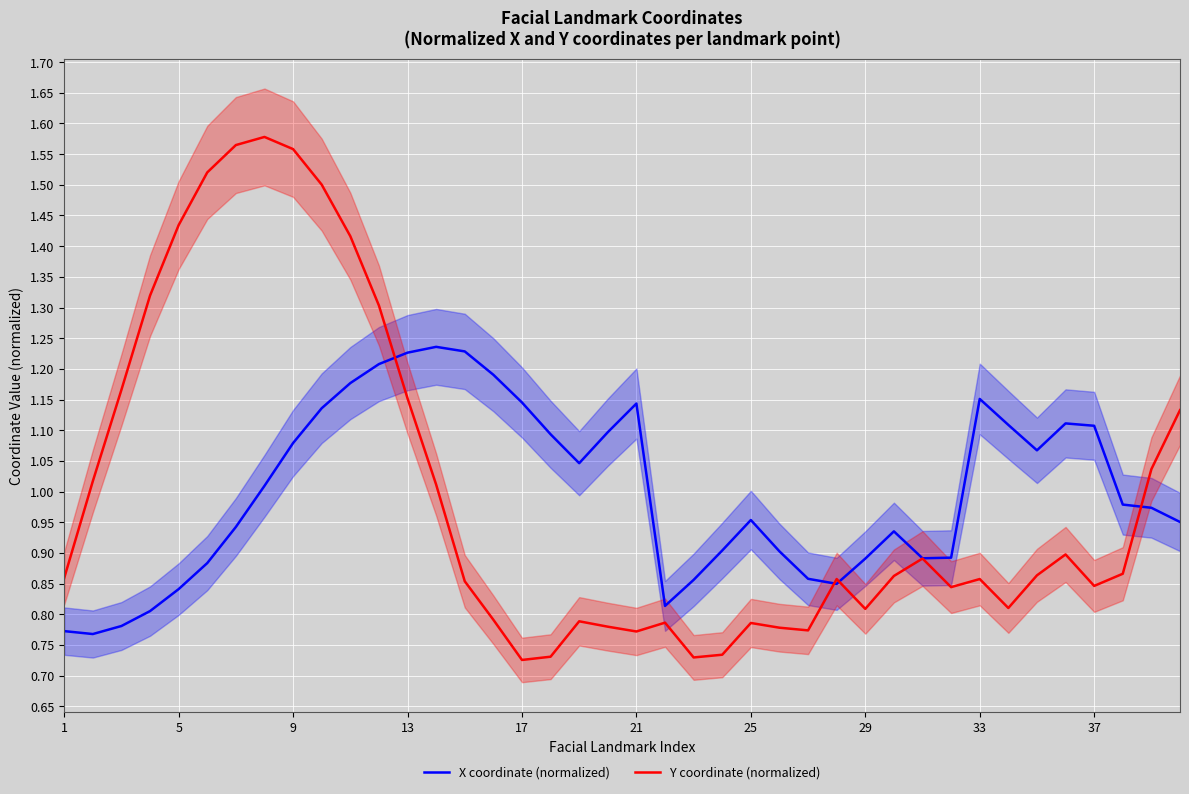

In X coordinate (normalized), how many points are lower than both neighbors (excluding endpoints)?

6